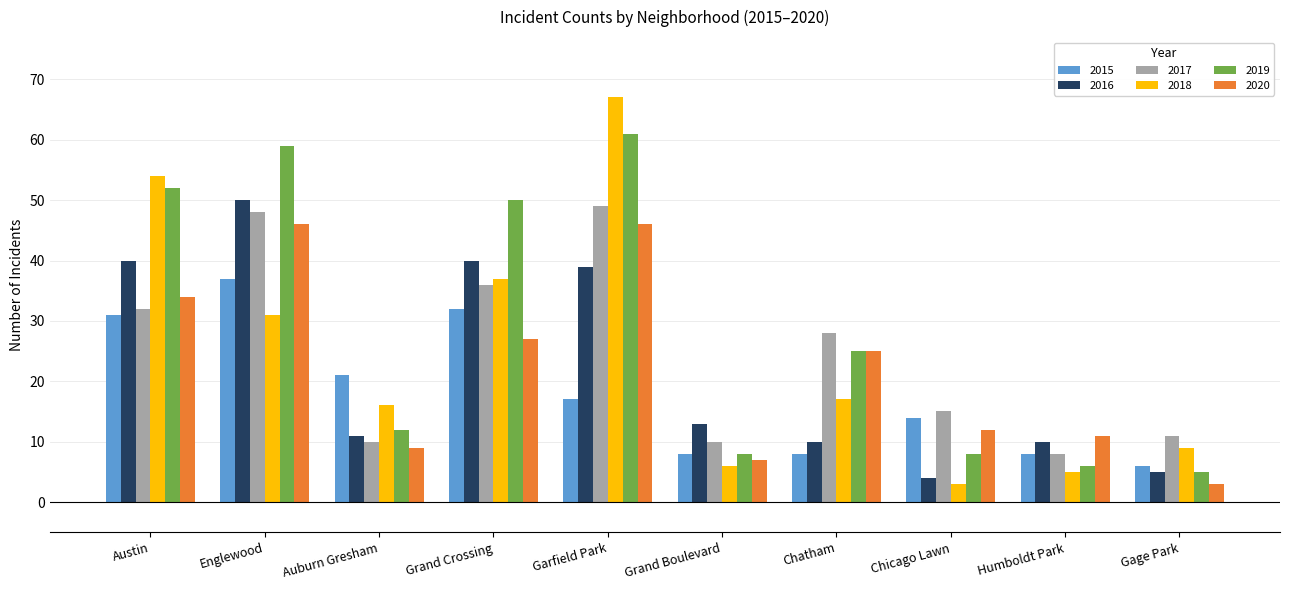

Rank the series by their maximum value, from lowest to highest.

2015, 2020, 2017, 2016, 2019, 2018